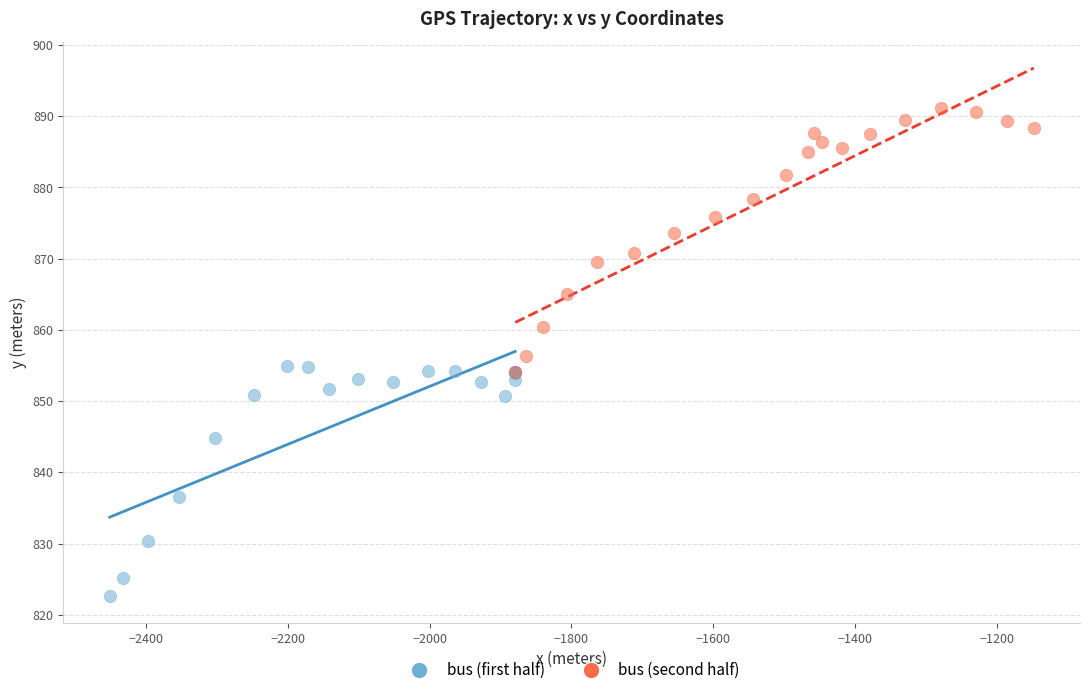

Which series contains the highest Y value?

bus (second half)